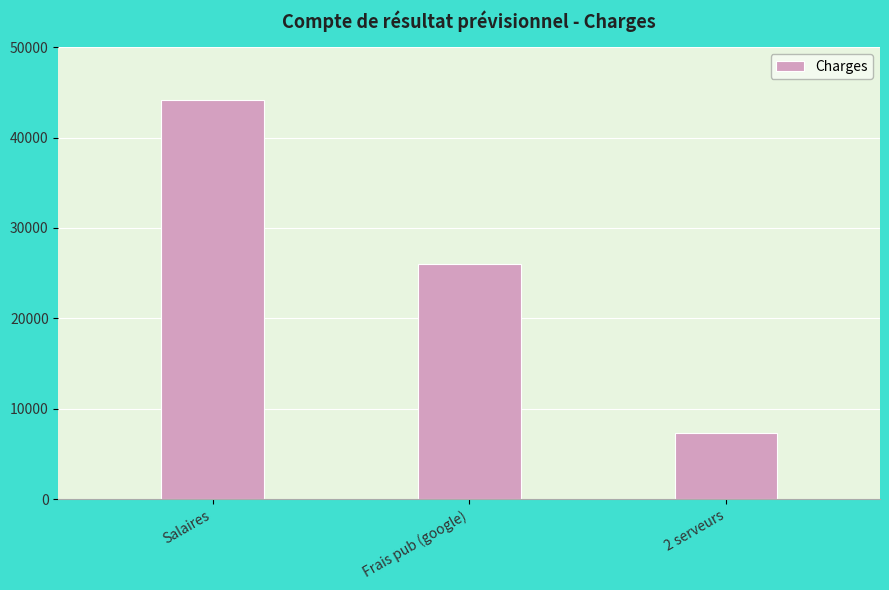

How many data points are less than 26000?

1